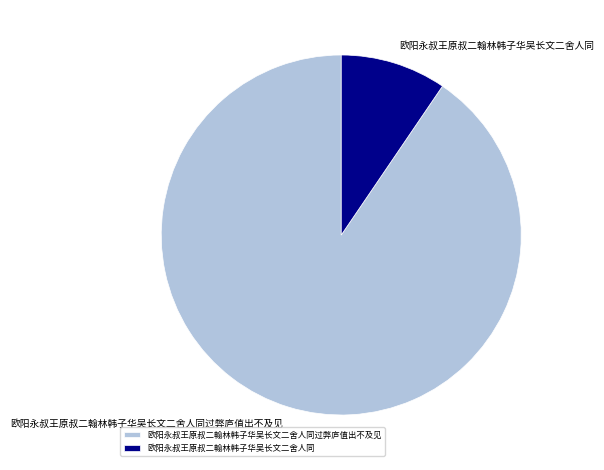

What is the ratio of the value at 欧阳永叔王原叔二翰林韩子华吴长文二舍人同 to the value at 欧阳永叔王原叔二翰林韩子华吴长文二舍人同过弊庐值出不及见?

0.1